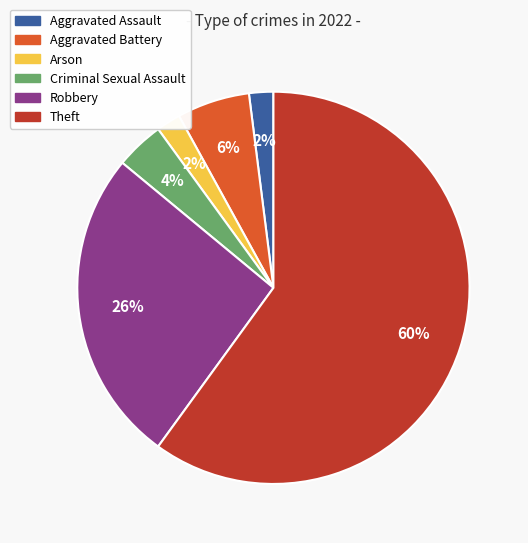

To the nearest percent, what percentage of the pie is Aggravated Assault?

2%